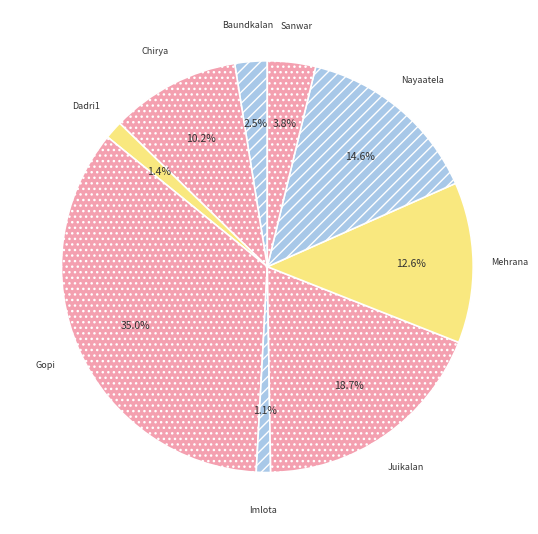

Is there a majority slice in this chart?

No